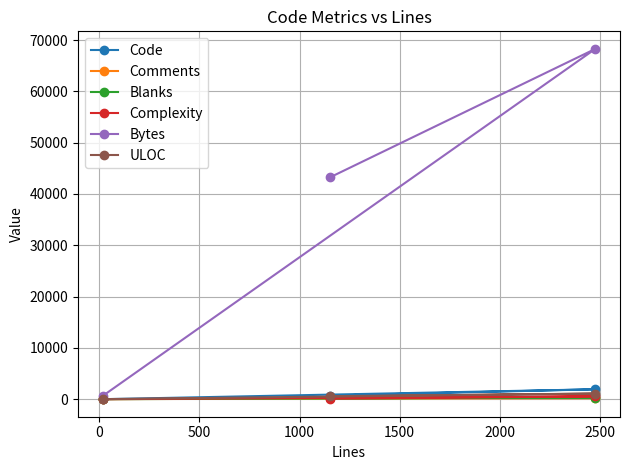

Which series has the widest spread of values?

Bytes